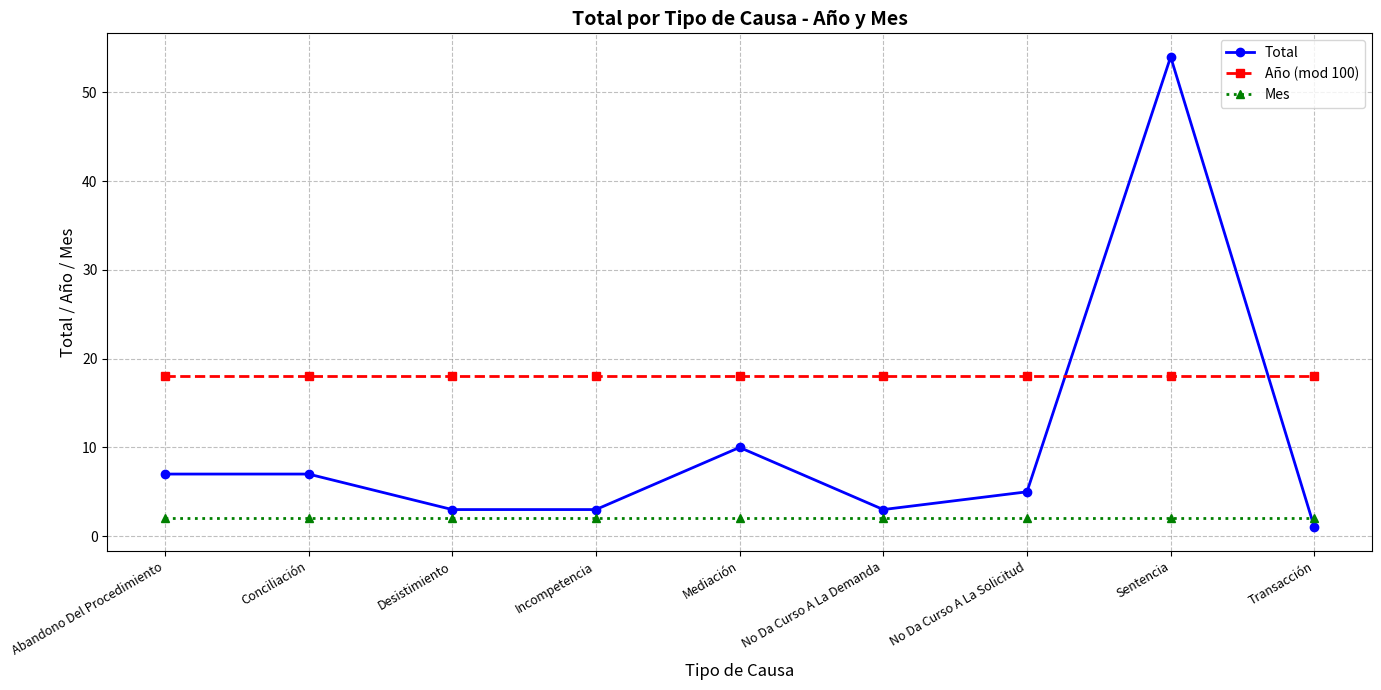

True or false: Total has more than 1 points higher than both neighbors.

True